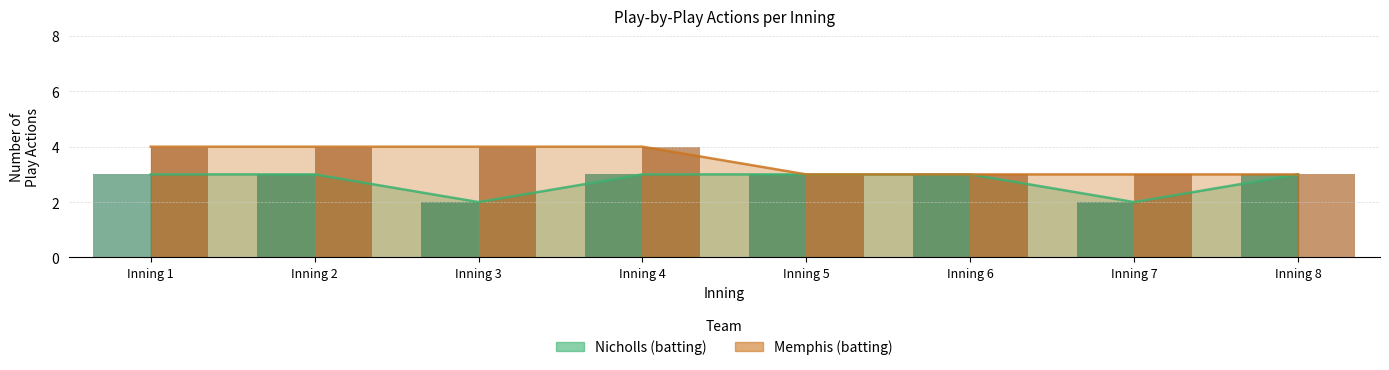

Between Inning 3 and Inning 6, which is larger?

Inning 6